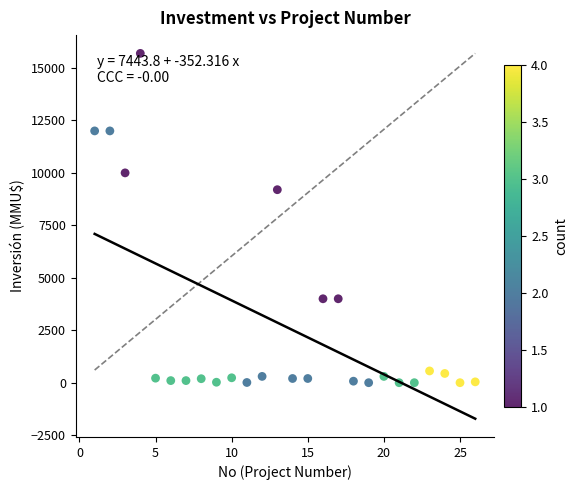

What is the range of Y values (max minus min)?

15695